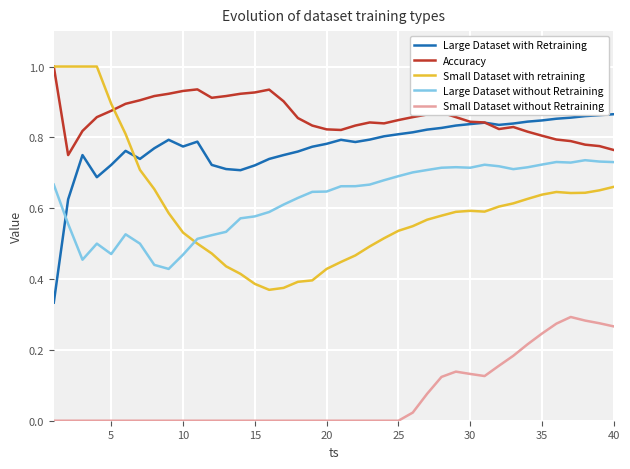

True or false: Small Dataset without Retraining and Large Dataset with Retraining intersect in this chart.

False